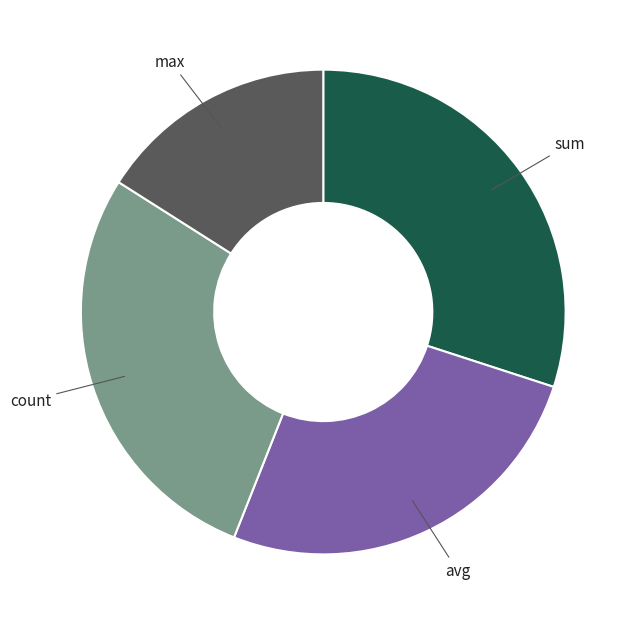

Which category has the smallest portion of the pie?

max